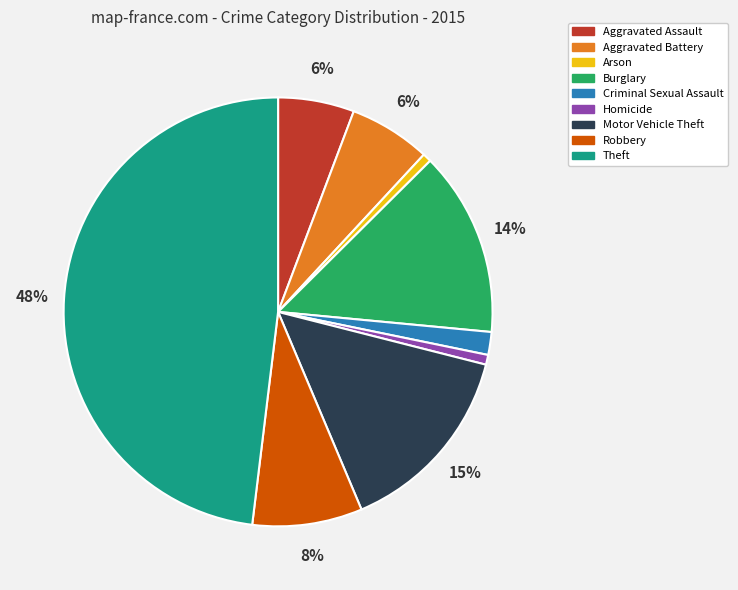

To the nearest percent, what is the combined percentage of Aggravated Battery and Homicide?

7%